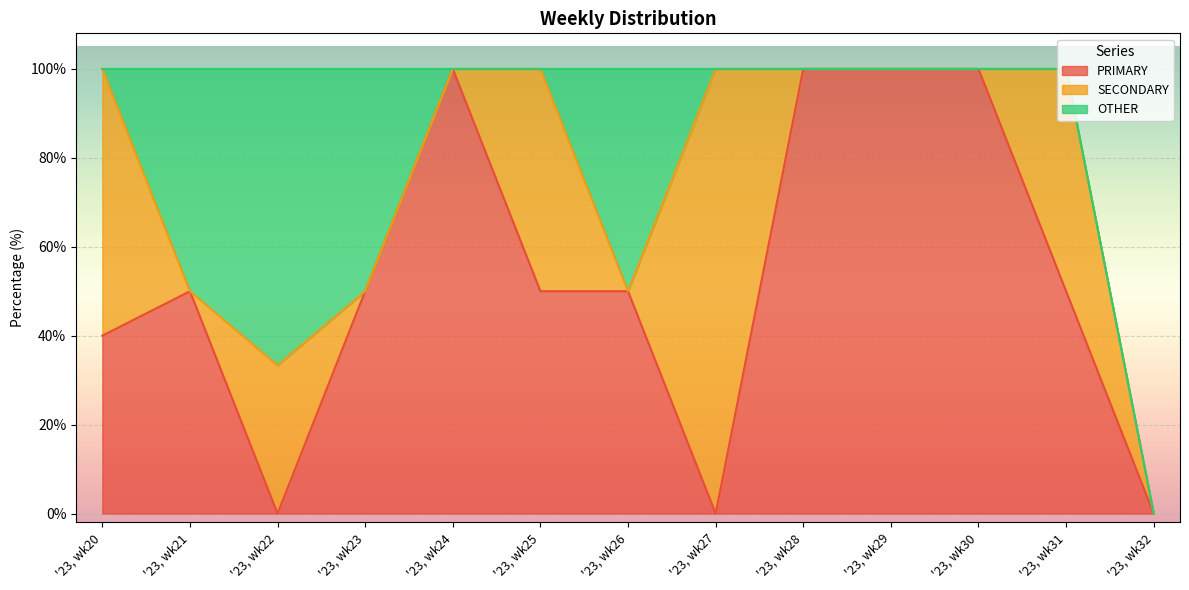

At which label does SECONDARY reach its minimum?

'23, wk21